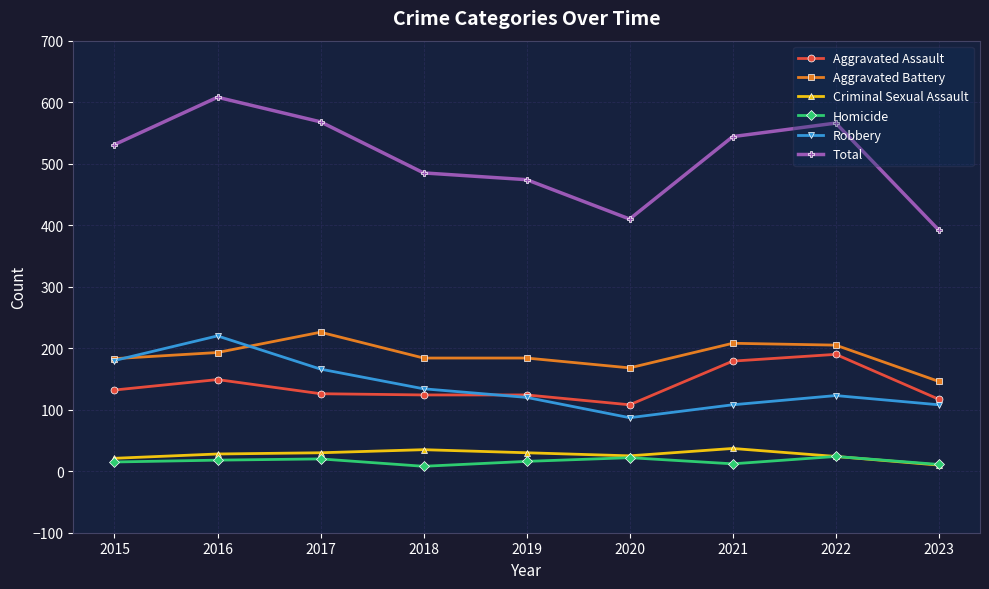

What is the value of the Aggravated Assault point at the 1st from the left?

132